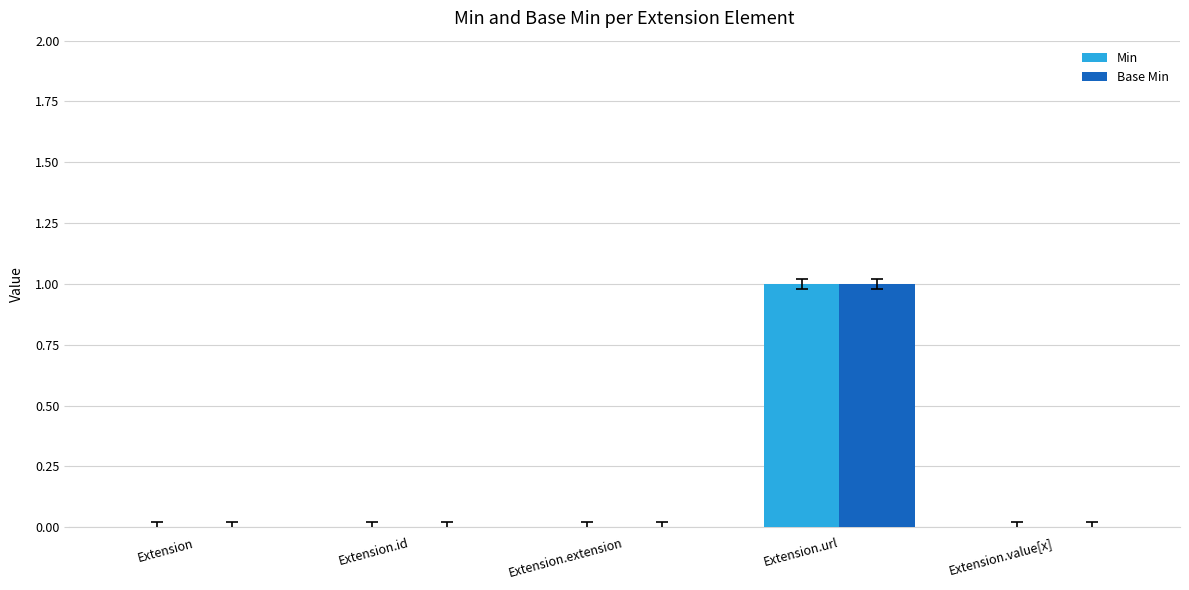

At which category is the sum across all series the highest?

Extension.url